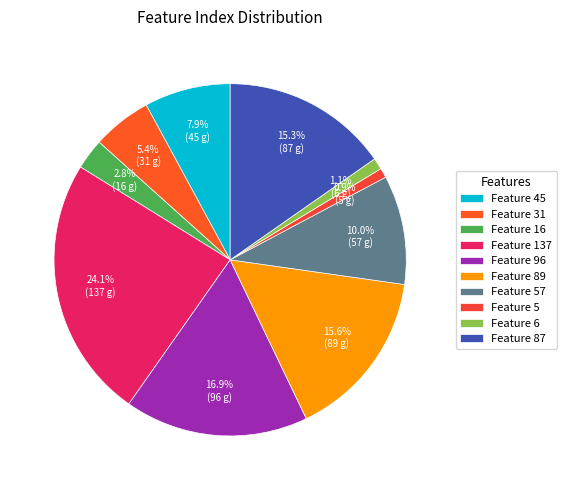

What is the largest slice in the pie chart?

Feature 137